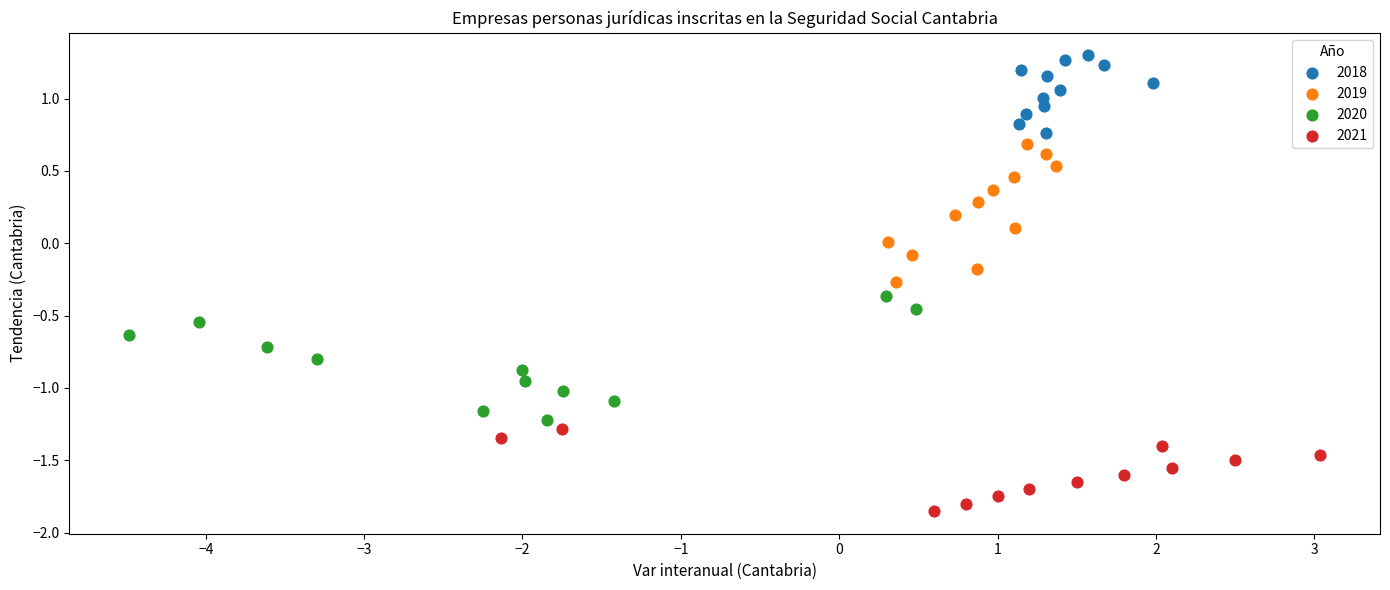

What are all the series names shown in the legend?

2018, 2019, 2020, 2021